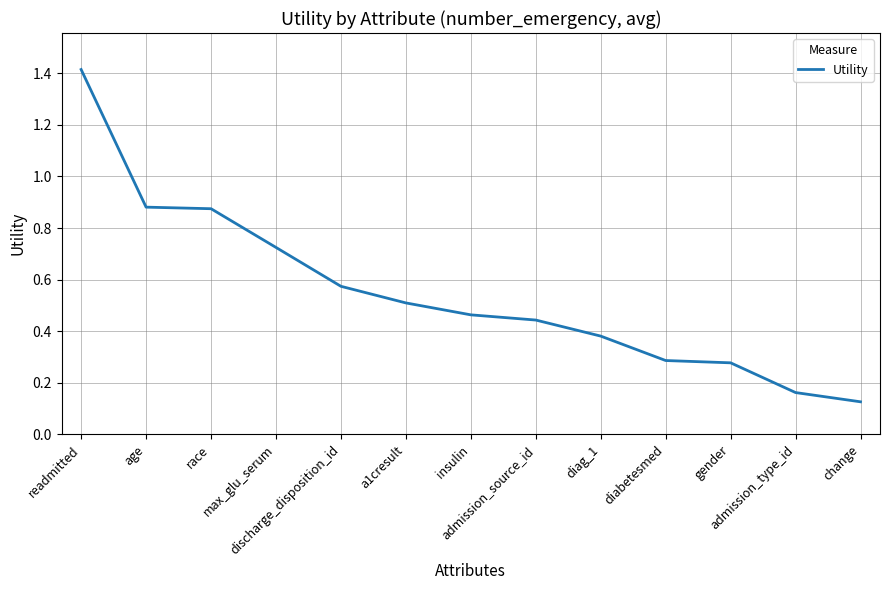

What is the change in value from race to a1cresult?

-0.4